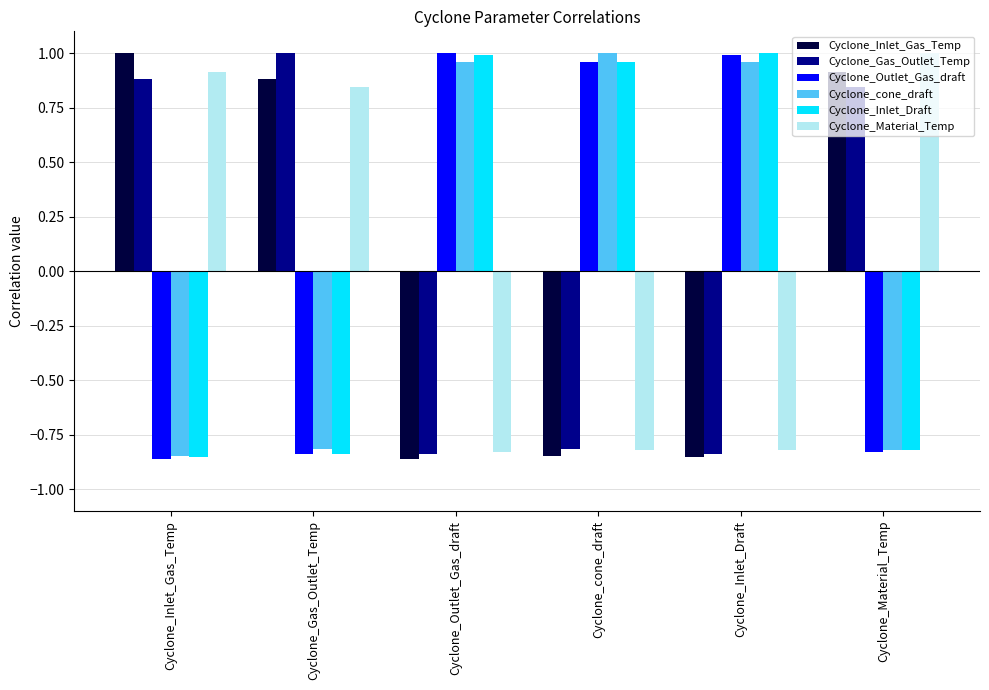

Which category has the highest value in the Cyclone_Gas_Outlet_Temp series?

Cyclone_Gas_Outlet_Temp